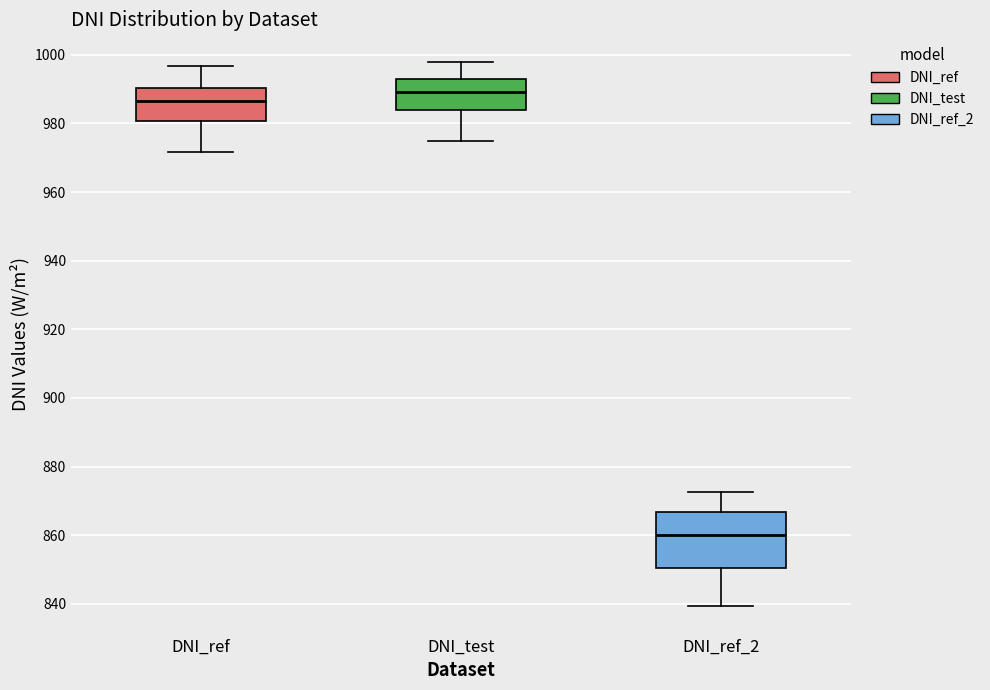

Which box is the tallest, from its lower edge to its upper edge?

DNI_ref_2